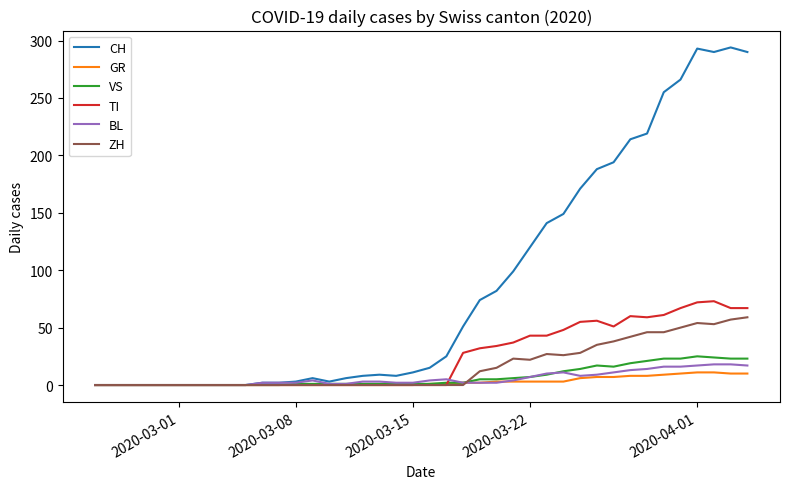

Which series has the largest total across all categories?

CH